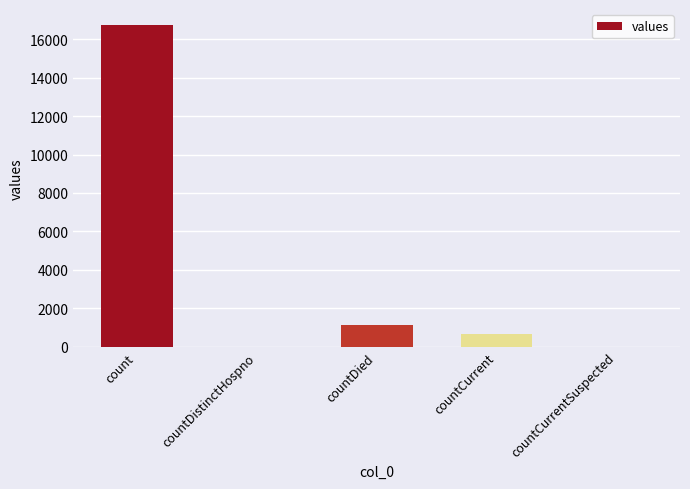

What is the sum of all values?

18539